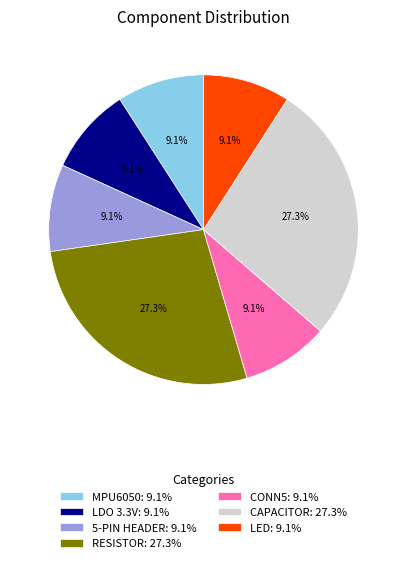

Does any single category account for the majority?

No